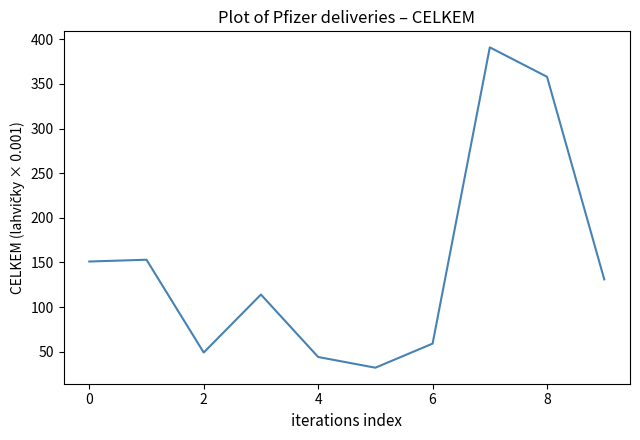

What is the difference between the maximum and minimum values?

359